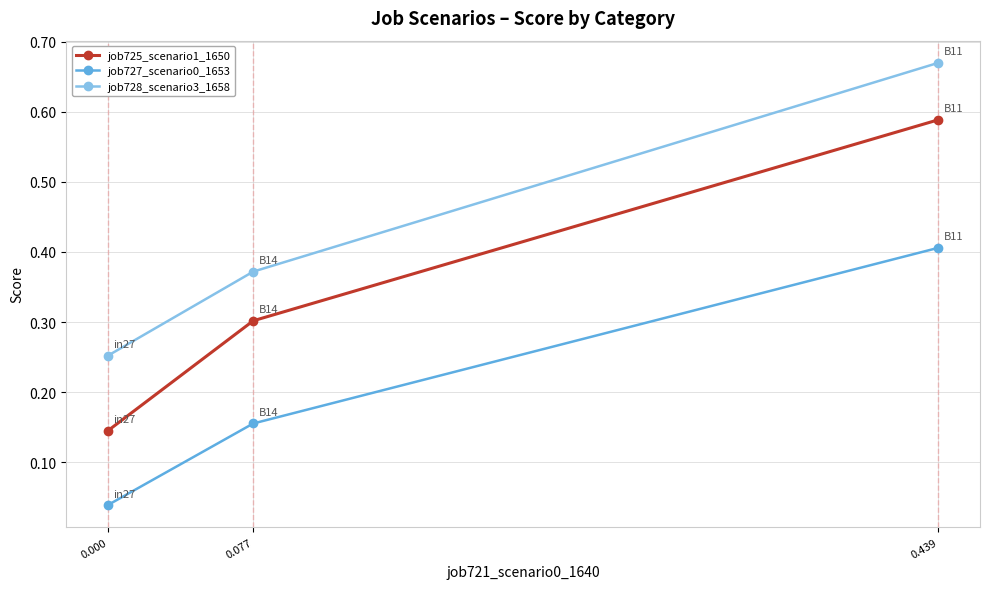

Count the number of data series in this chart.

3